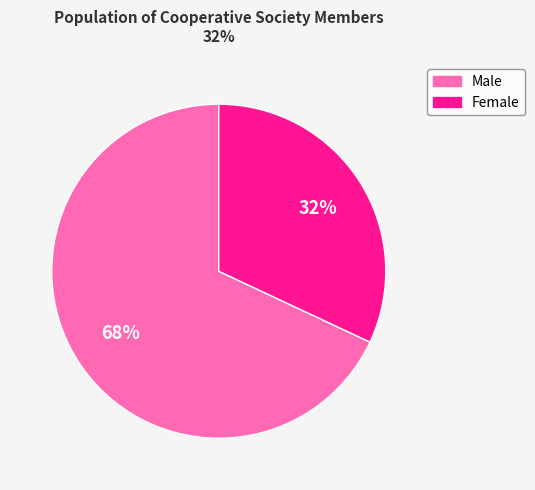

To the nearest percent, what is the difference between the largest and smallest slice percentages?

36%